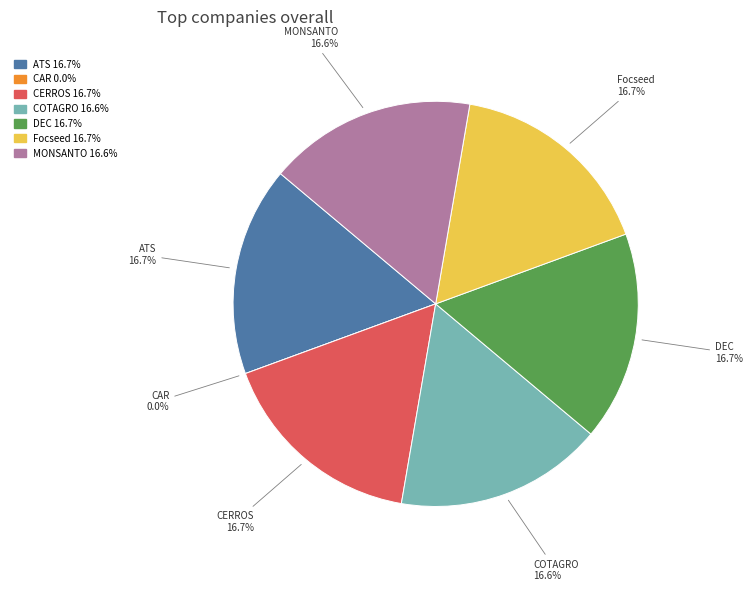

Which slice is the smallest?

CAR